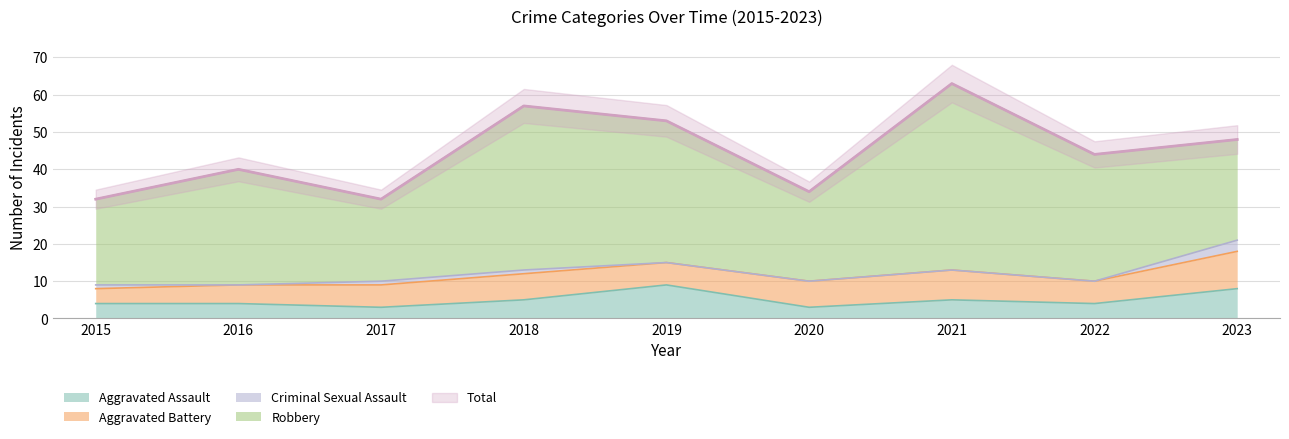

What is the minimum value for Aggravated Assault?

3